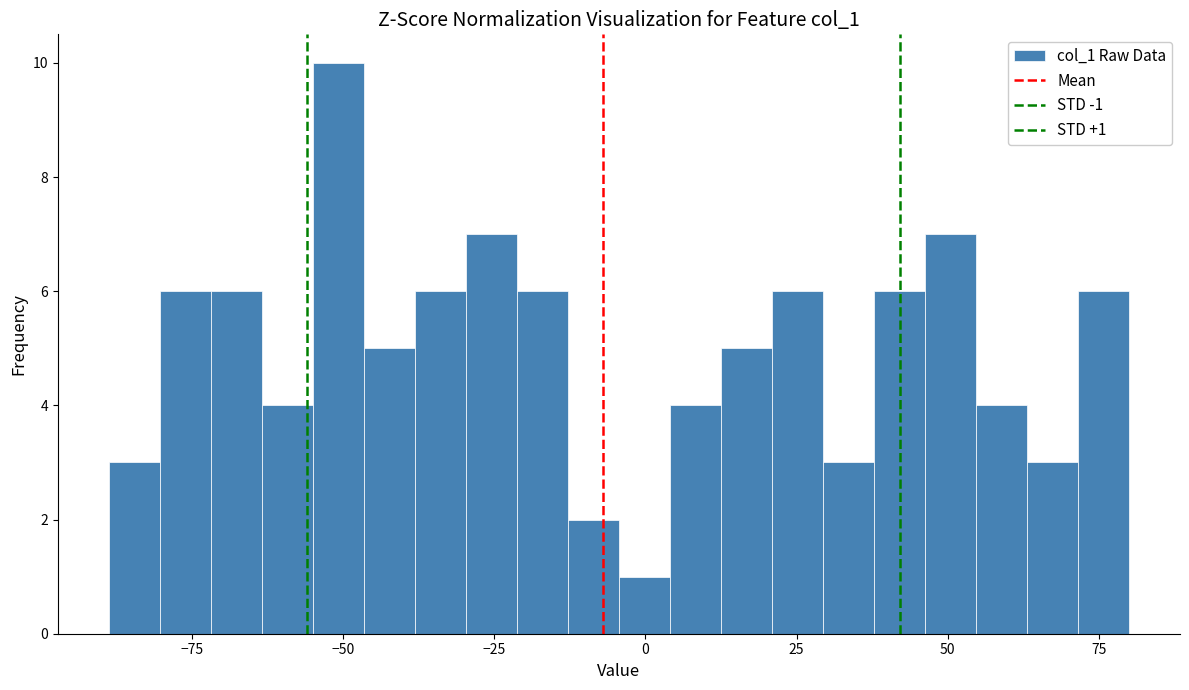

Read against the x-axis, roughly where is the centre of the tallest bar?

-50